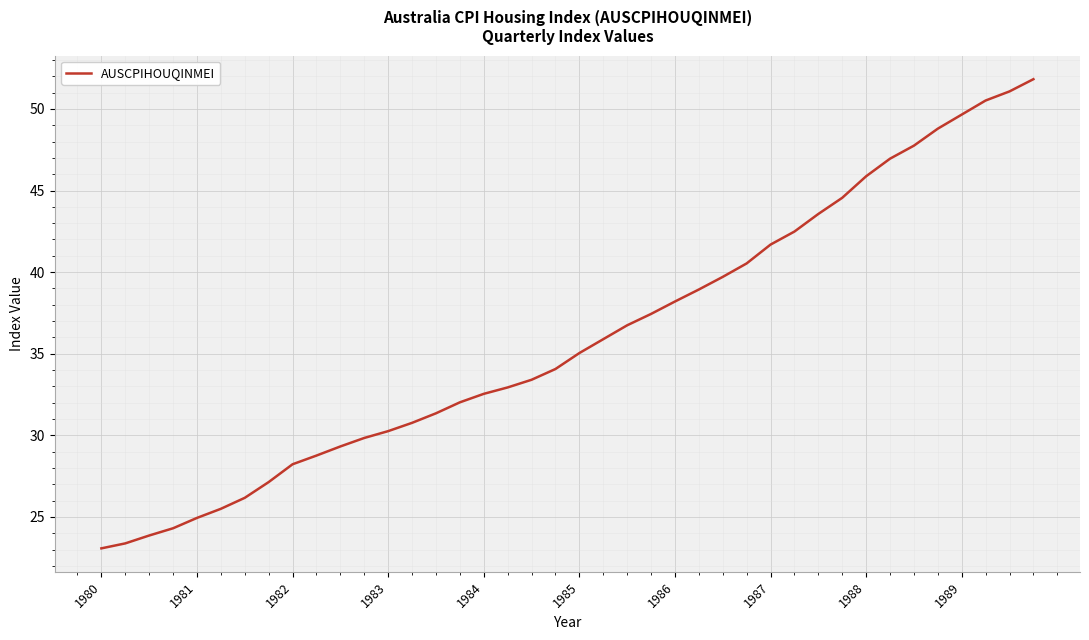

What is the greatest value displayed?

51.8